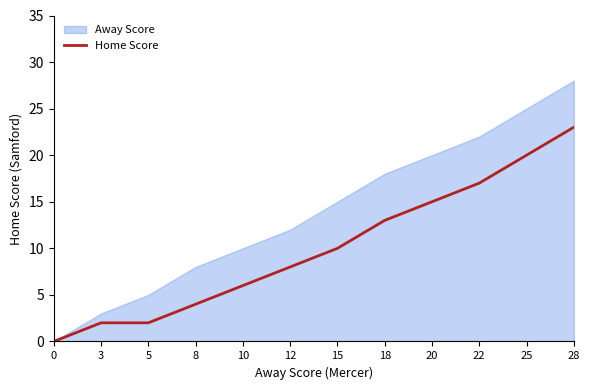

Which category has the highest value across all series?

28